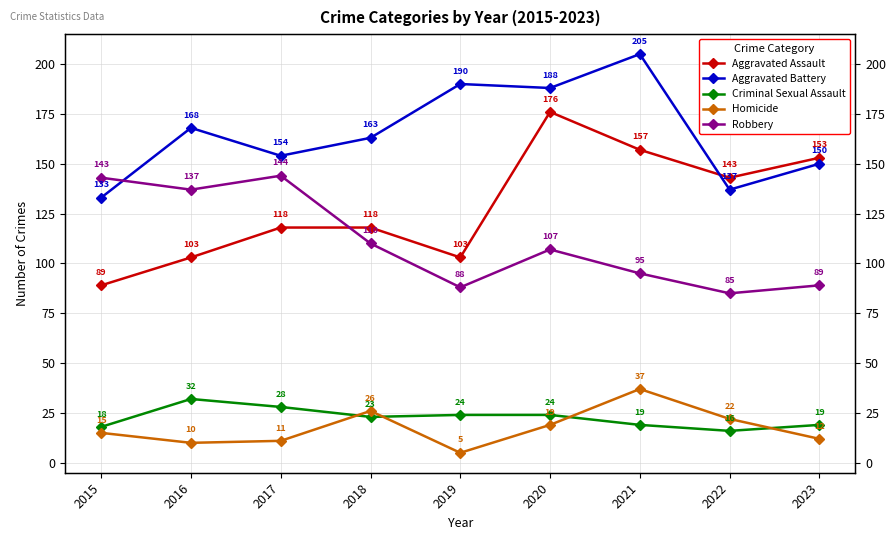

What is the value of the Aggravated Battery point at the 1st from the left?

133